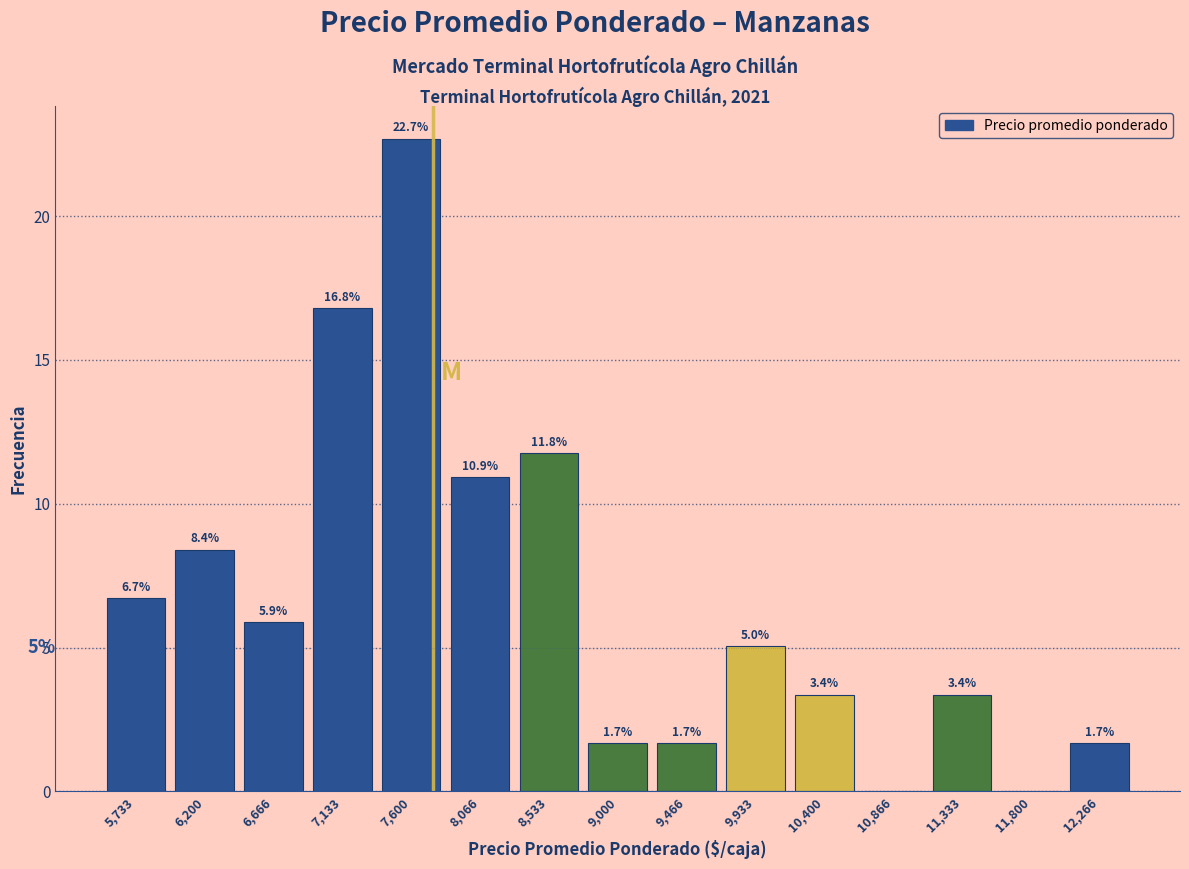

Which range on the x-axis has the tallest bar?

7350 to 7850